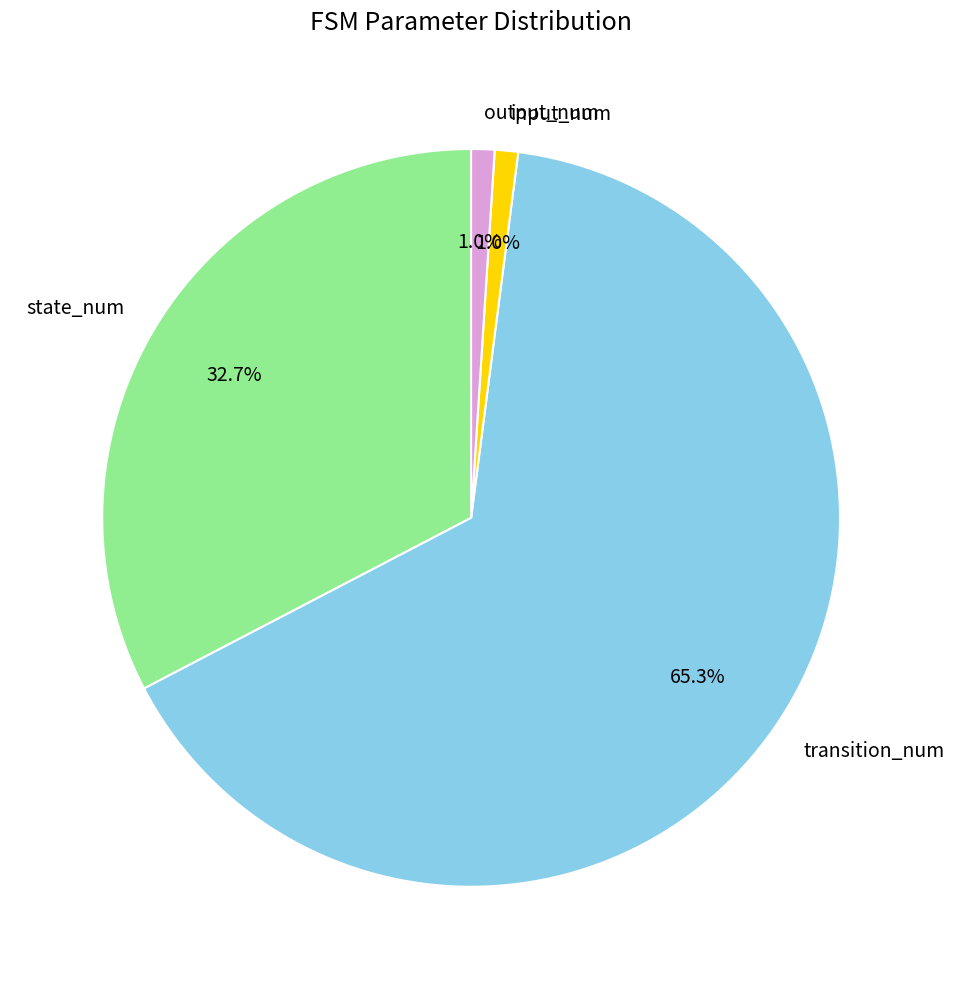

Which category has the biggest portion of the pie?

transition_num